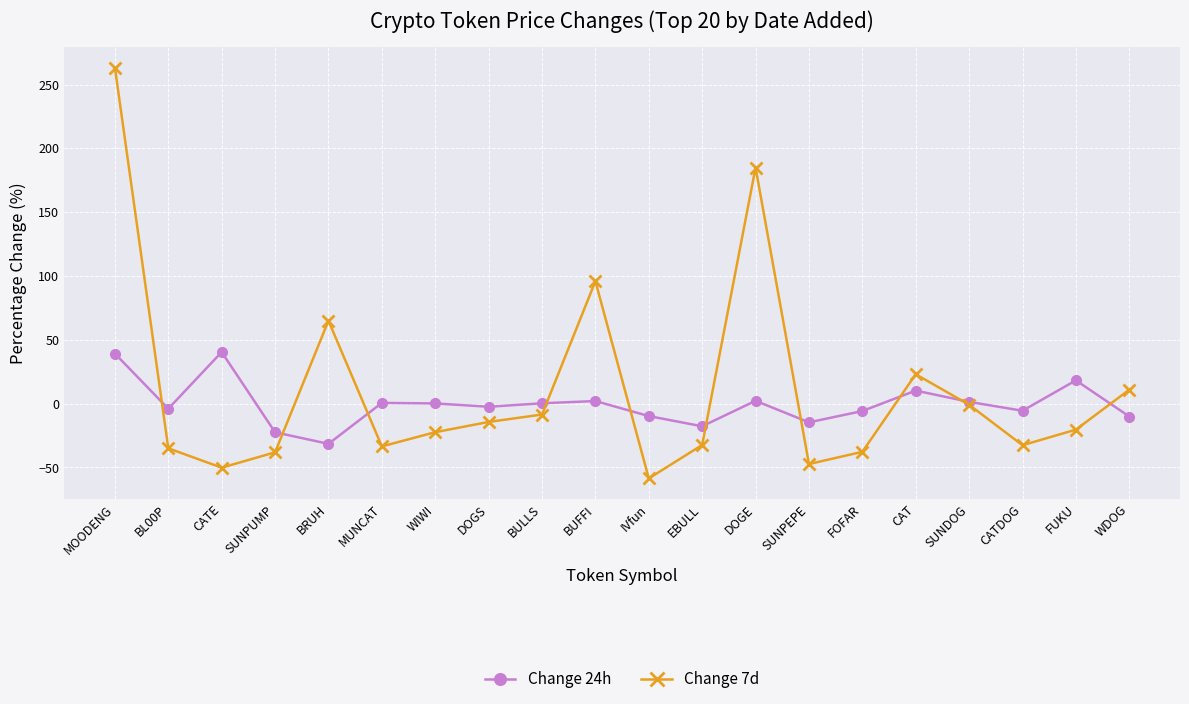

True or false: Change 7d has a value of 185.0 at DOGE.

True